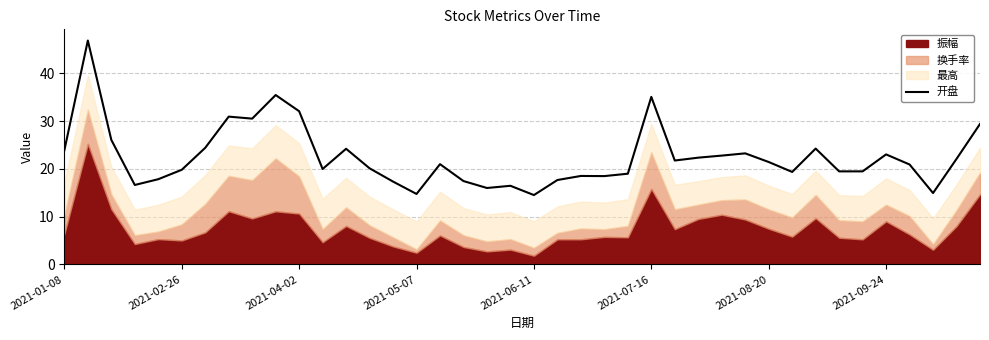

Count the number of categories in the chart.

40